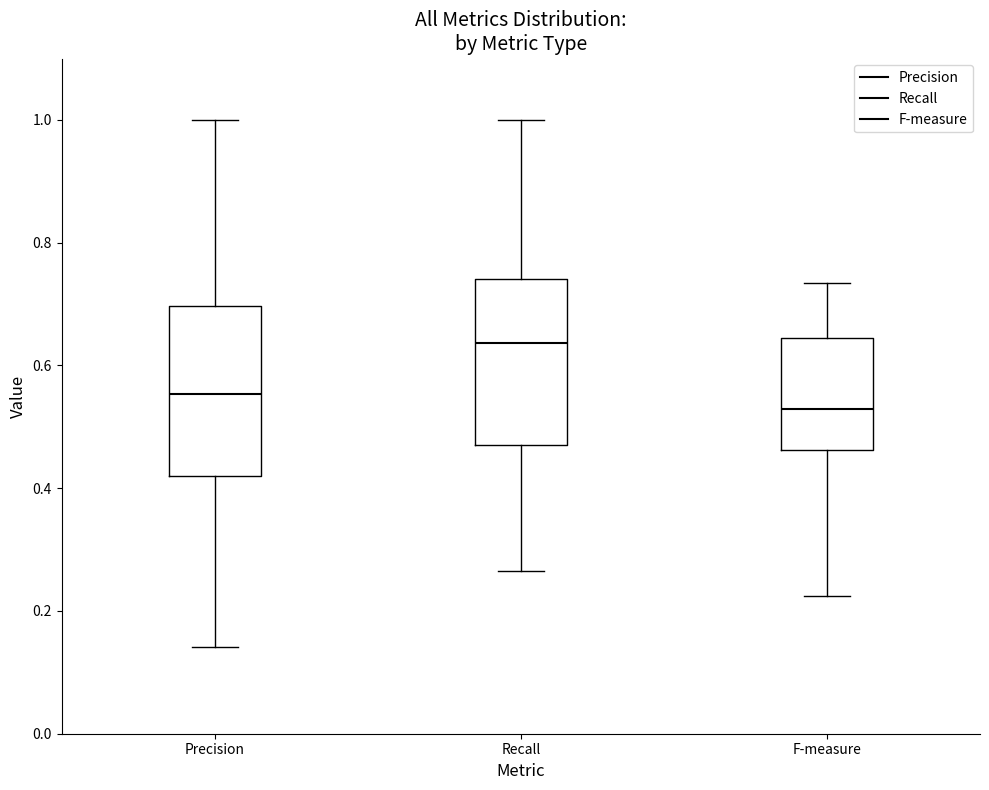

Which box has the highest median line?

Recall